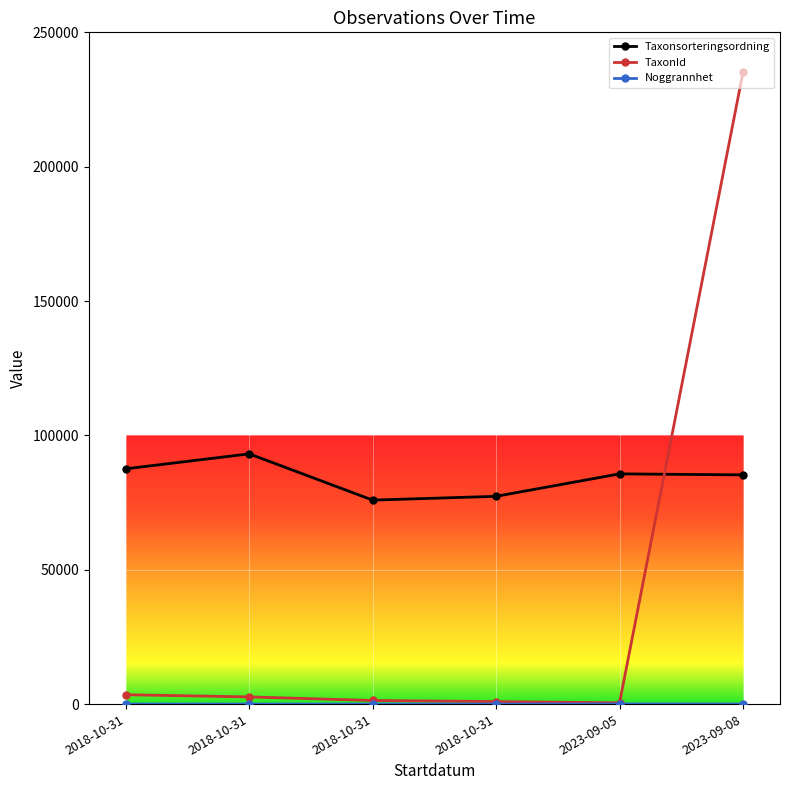

What is the average value of the Taxonsorteringsordning series?

84151